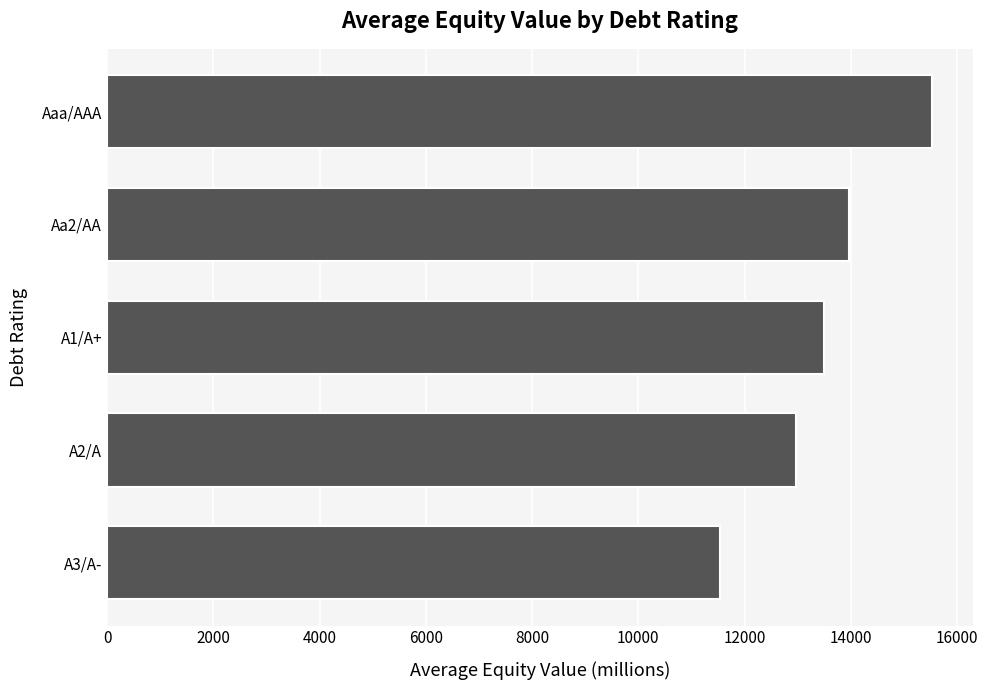

List the labels in order of value, smallest first.

A3/A-, A2/A, A1/A+, Aa2/AA, Aaa/AAA